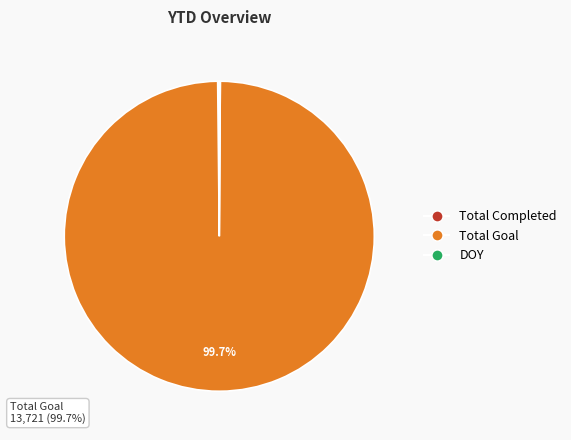

Does any single category account for the majority?

Yes